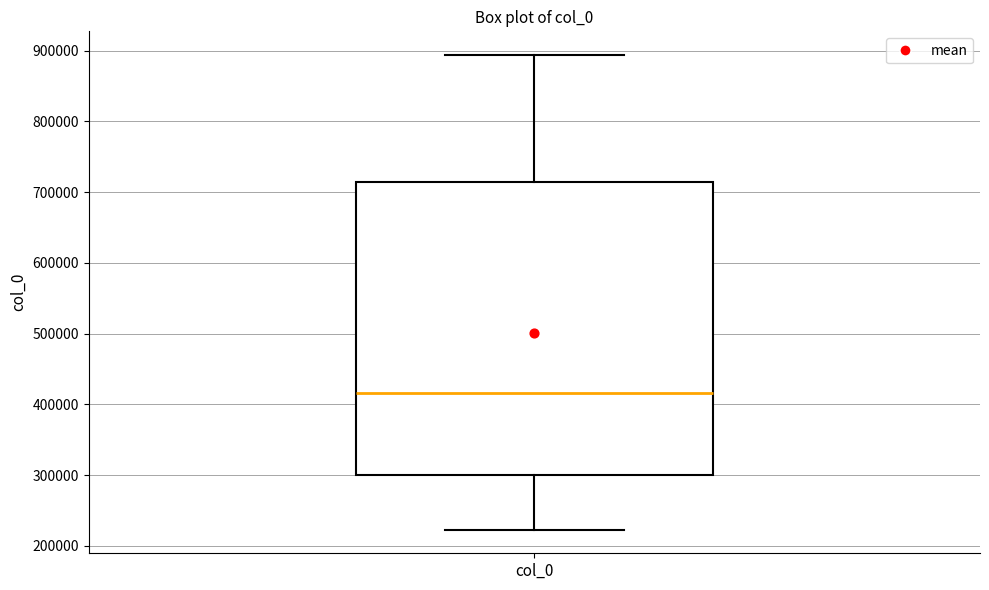

Transcribe this box plot: give where the median line is, the range the box spans, and where the two whiskers end, as read against the y-axis. The values are not printed on the chart, so give them approximately, as read against the axis.

median 420000, box 300000 to 710000, whiskers 220000 to 890000